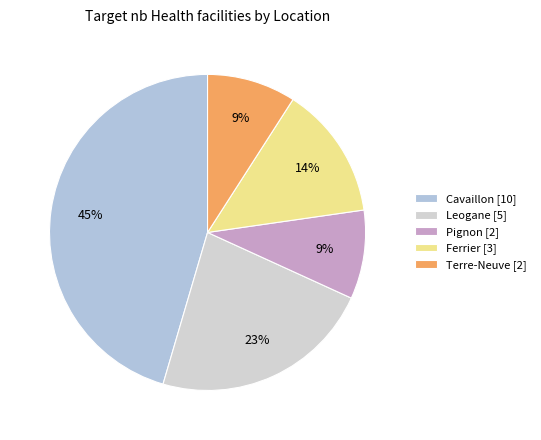

What is the total percentage of Ferrier and Leogane?

36.4%